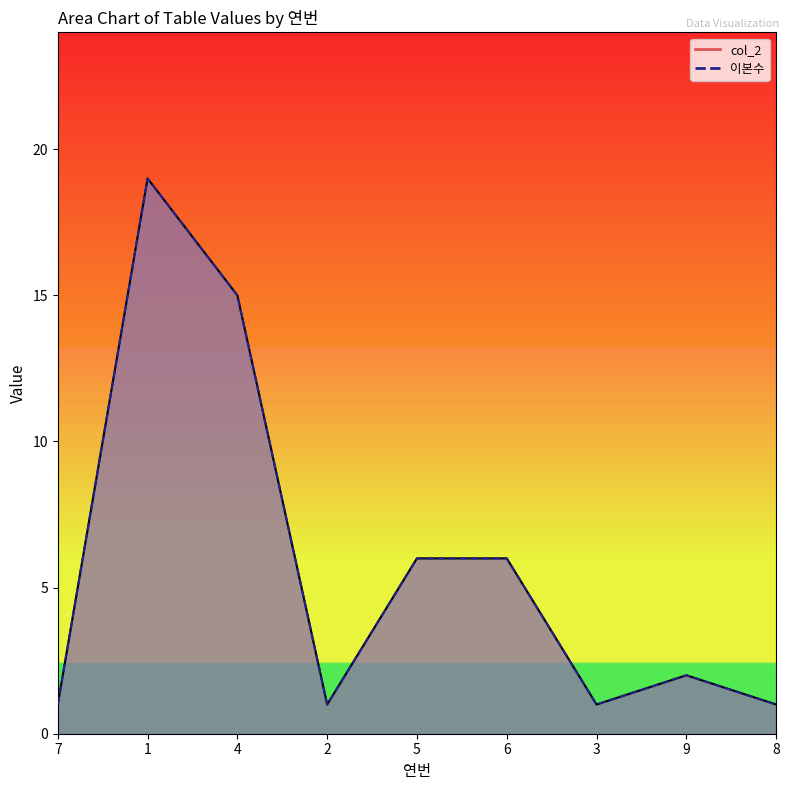

True or false: 이본수 has more than 2 points higher than both neighbors.

False